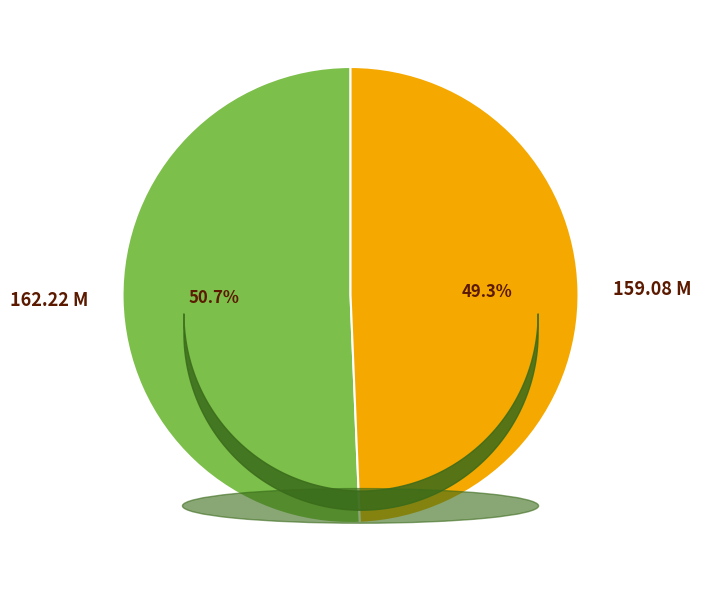

What percentage is the 162.22 M slice, to the nearest percent?

51%